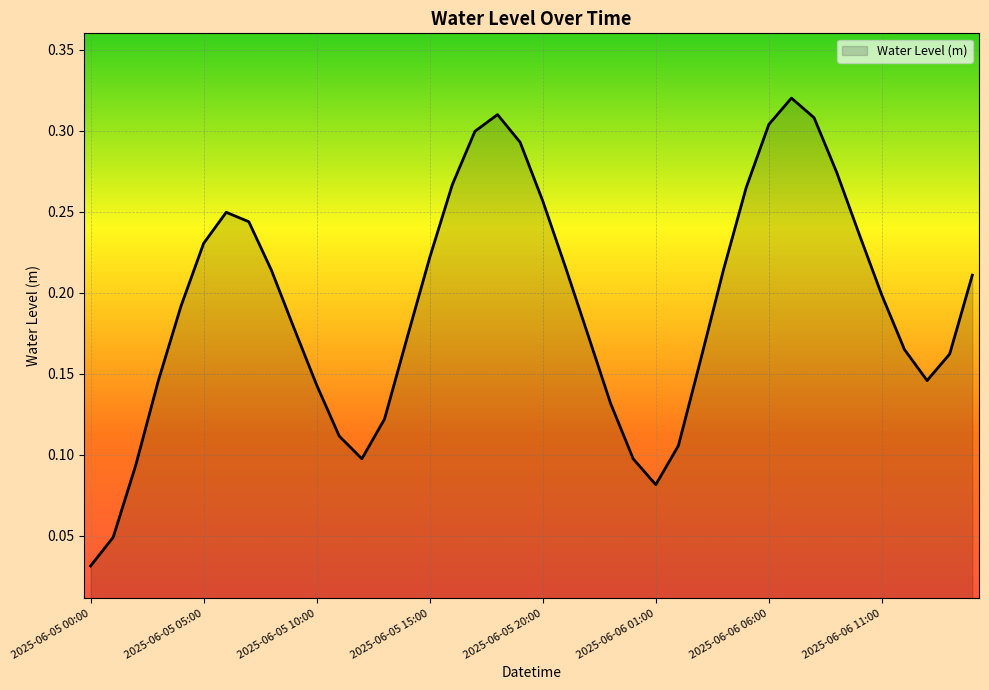

Count the values in the range 0 to 1.

40